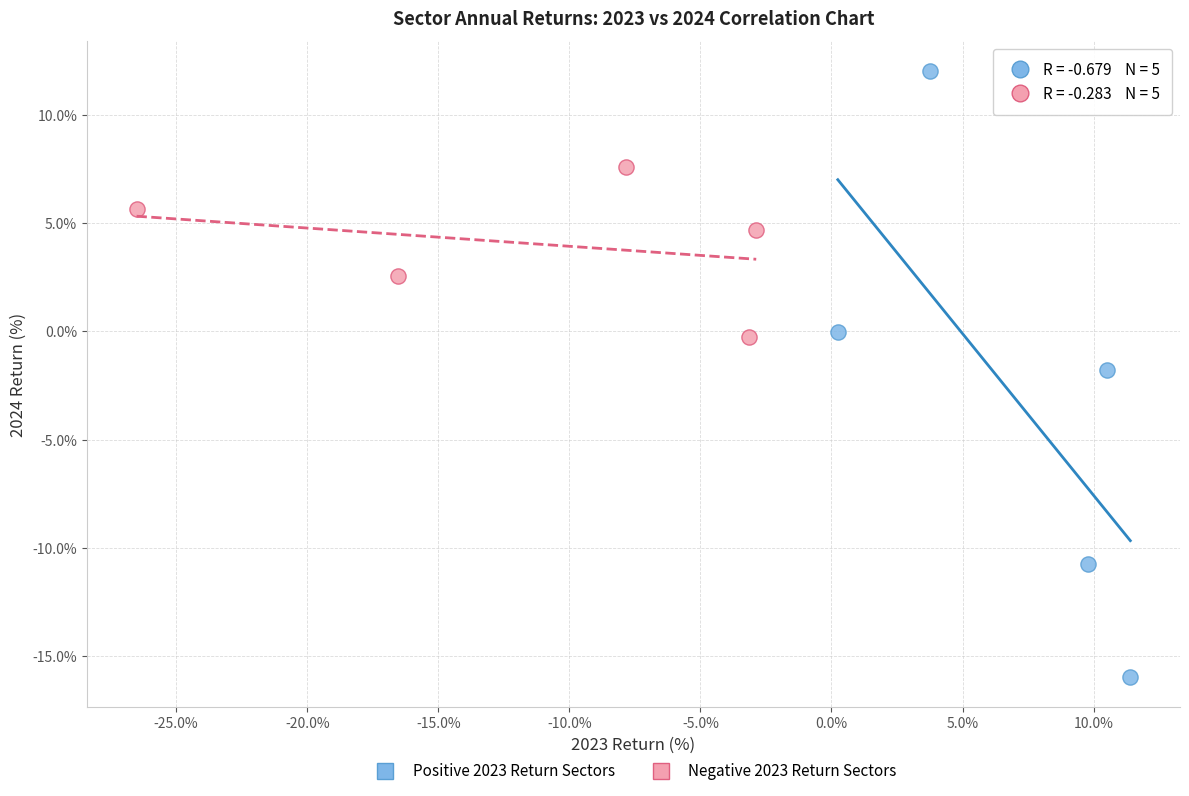

Which series reaches the minimum Y coordinate?

Positive 2023 Return Sectors